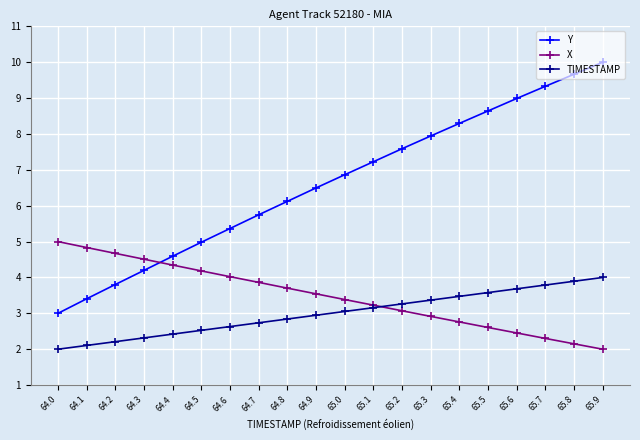

The Y series shows 1.0 at 64.1. True or false?

False